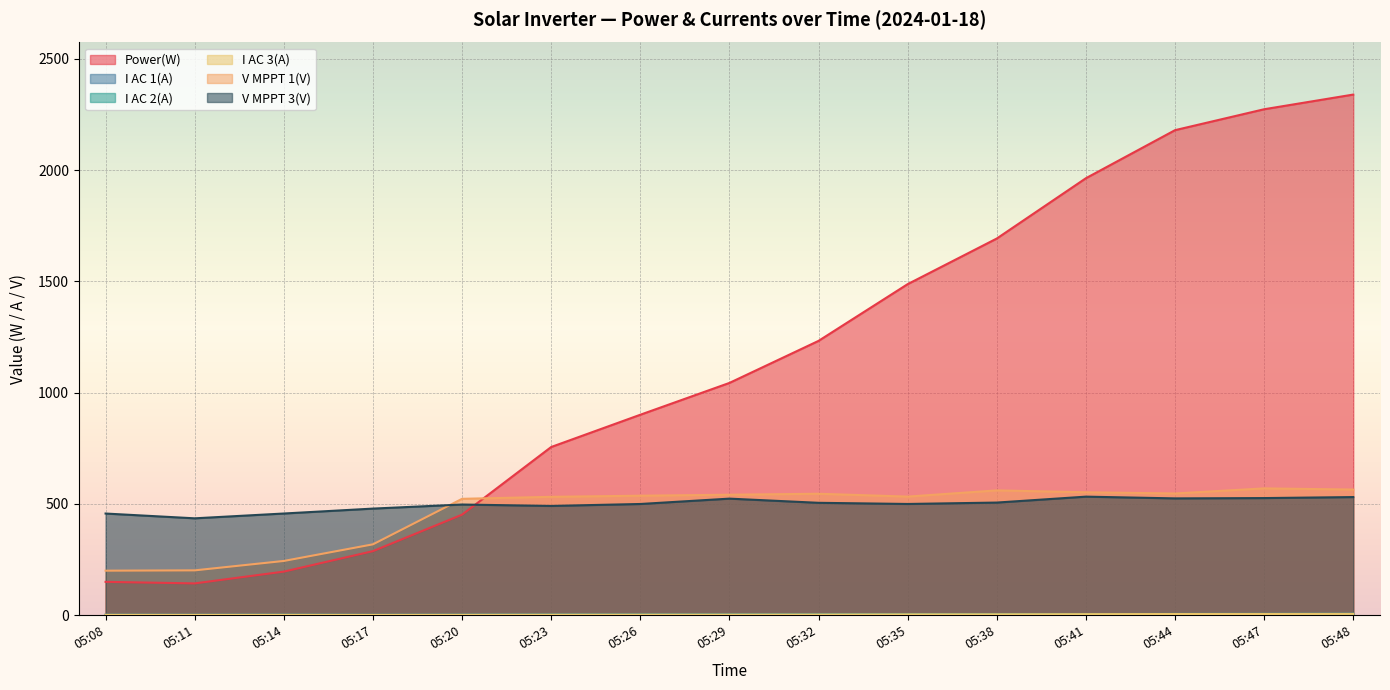

True or false: I AC 3(A) and Power(W) cross at least once.

False